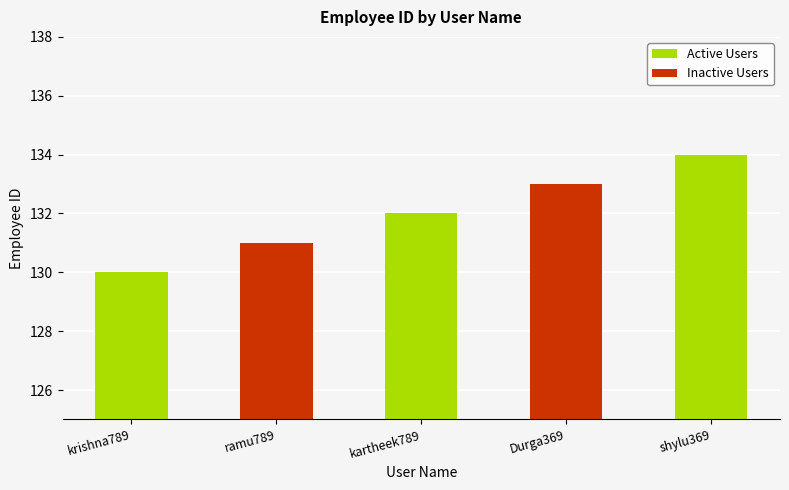

Rank the categories by value from highest to lowest.

shylu369, Durga369, kartheek789, ramu789, krishna789